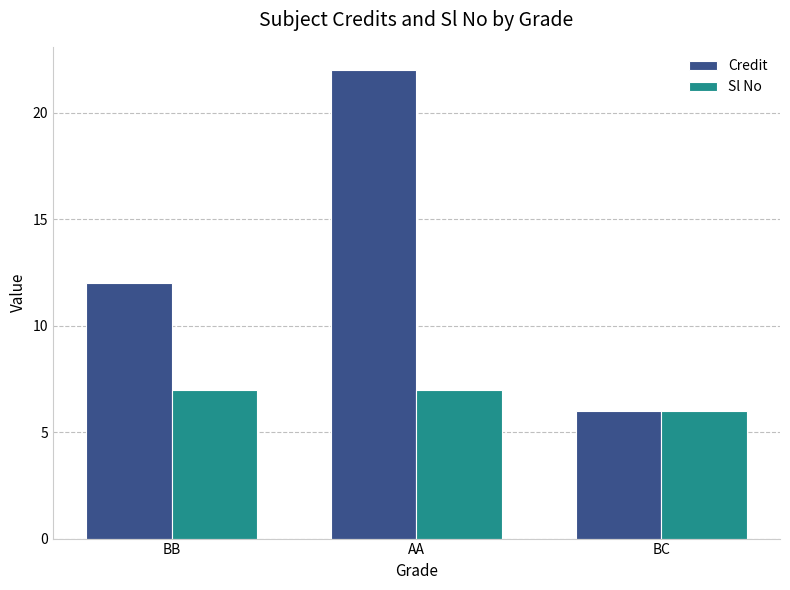

What is the sum of all Credit values?

40